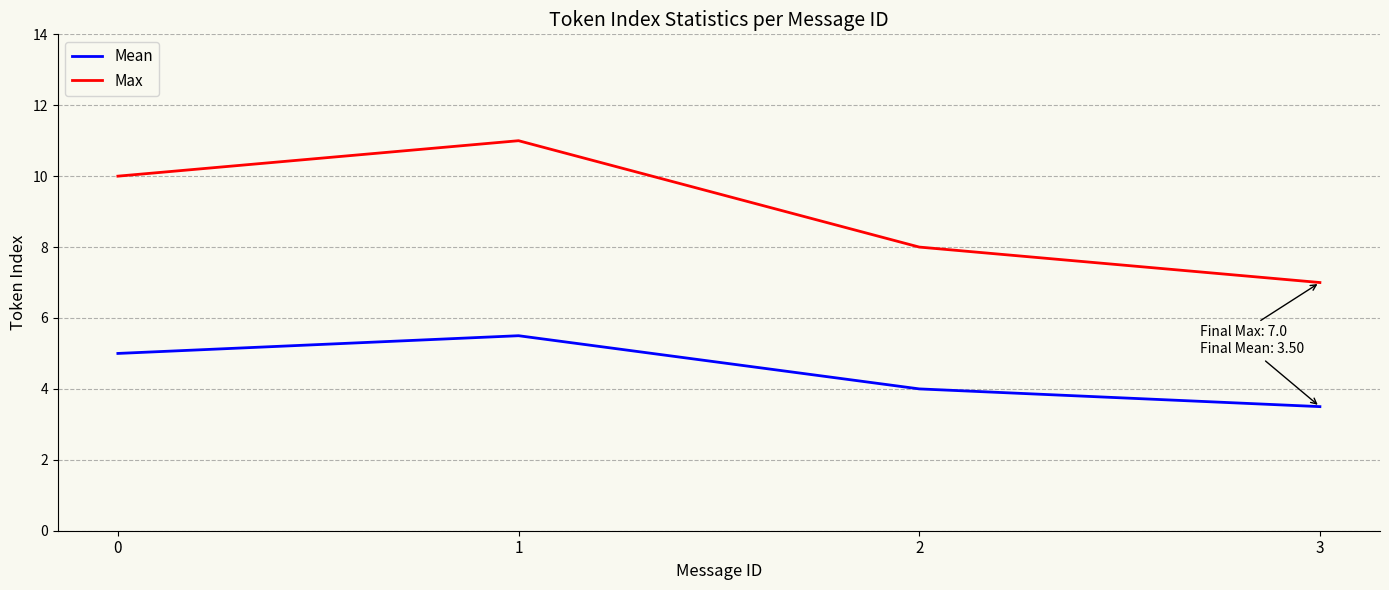

What is the minimum value shown in the chart?

3.5